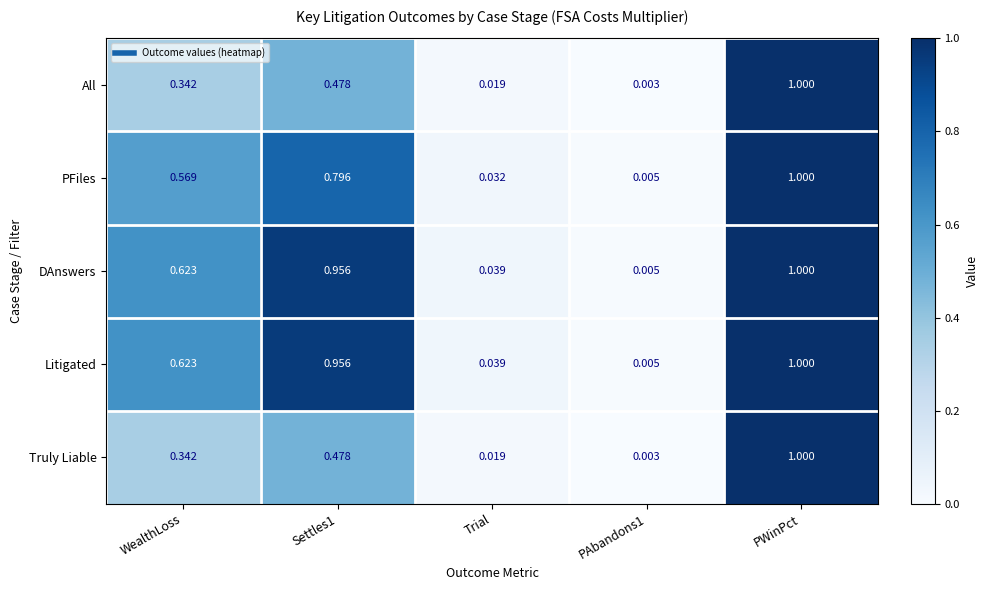

Which label corresponds to the largest value in the chart?

PWinPct